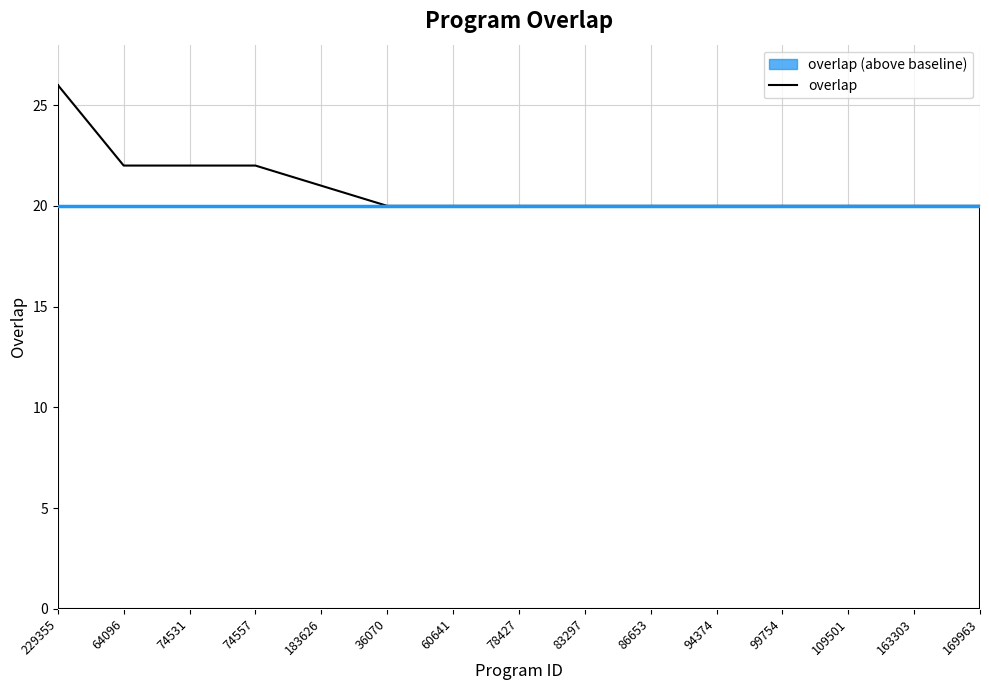

Reading left to right, transcribe all the data shown in this chart.

26	22	22	22	21	20	20	20	20	20	20	20	20	20	20